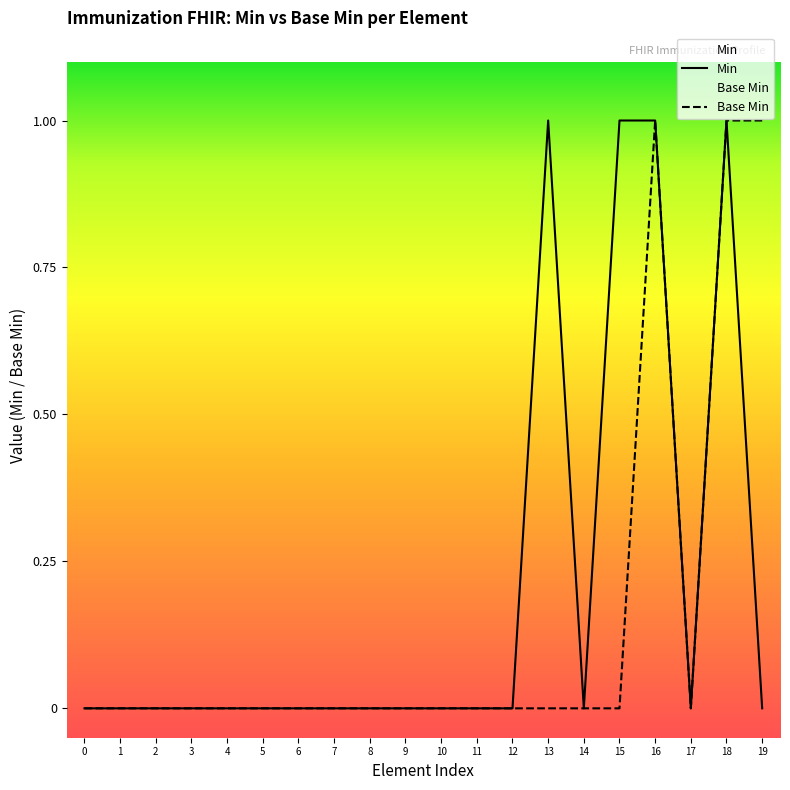

What is the difference between the maximum and minimum values?

1